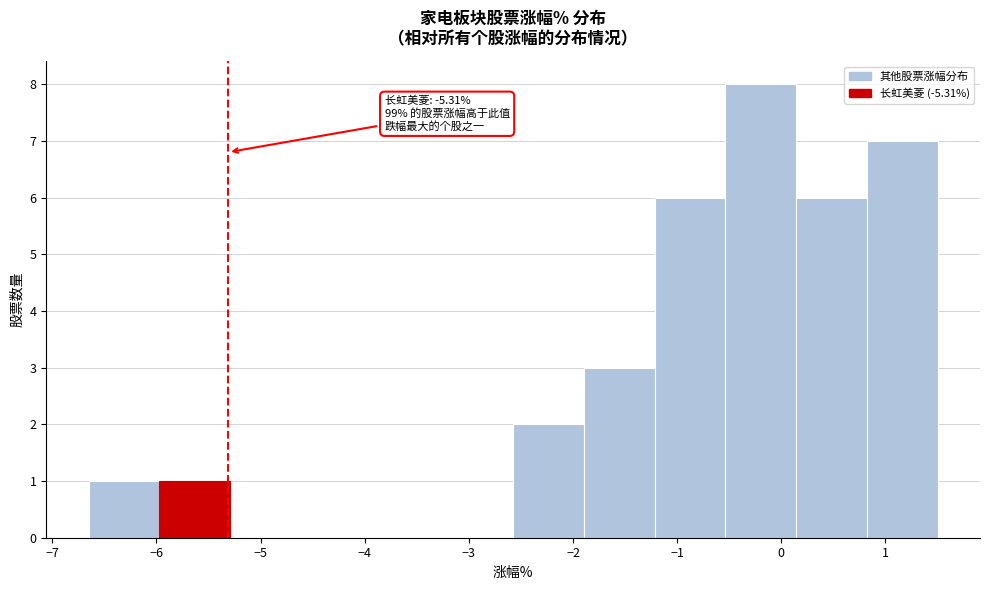

Over which range of the x-axis is the bar tallest?

-0.5 to 0.1